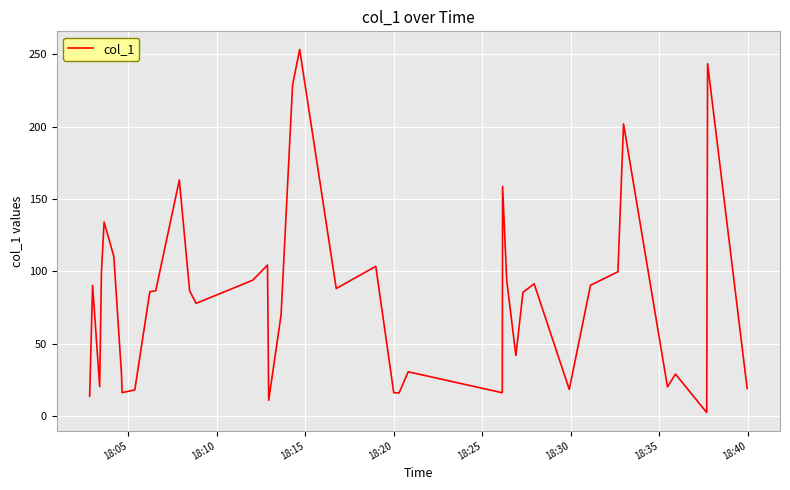

What is the smallest value displayed?

2.4